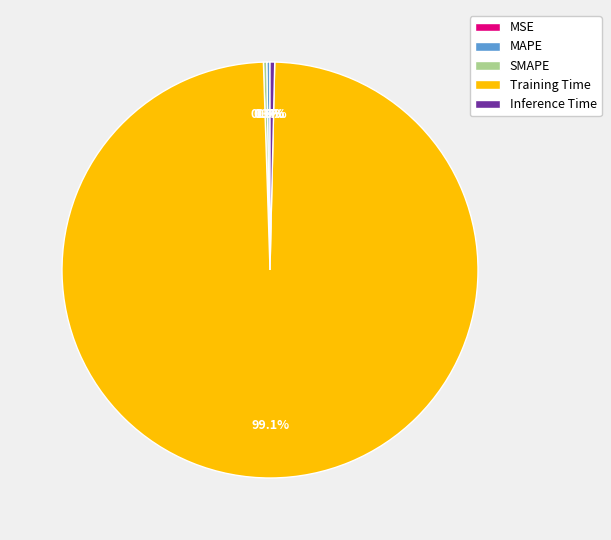

Is it true that Training Time is 88% of the pie?

False